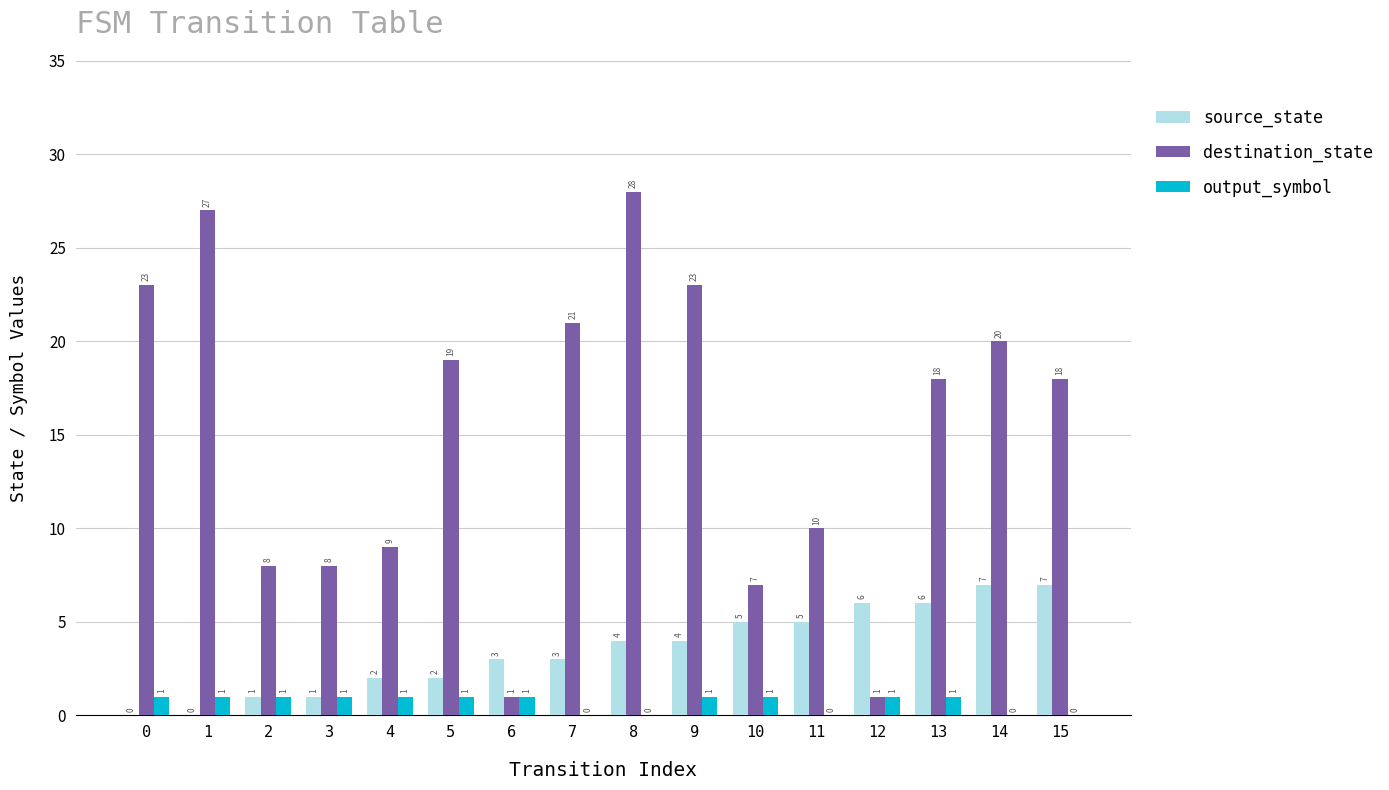

Which series changed the most between 8 and 11?

destination_state